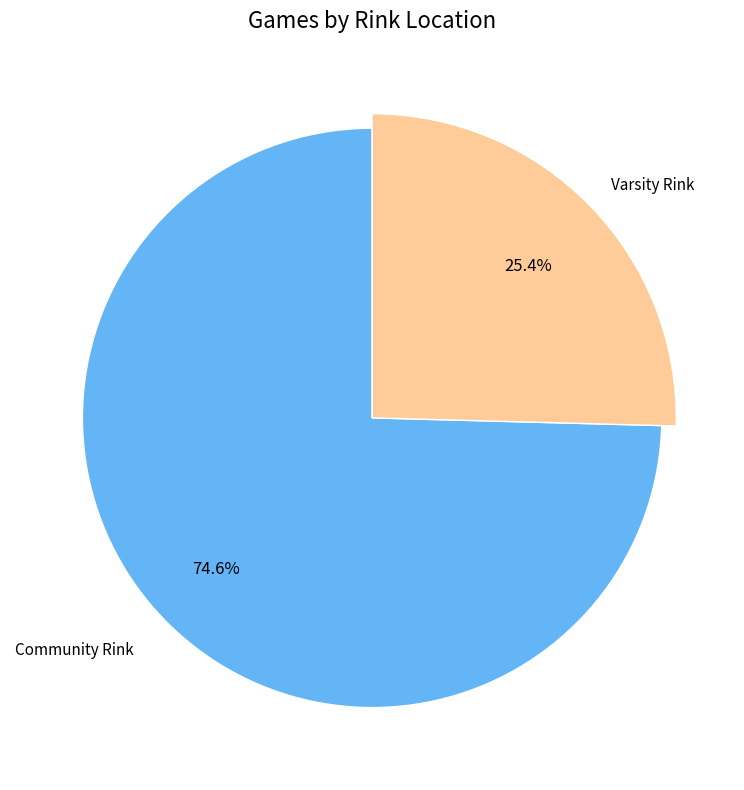

Count the number of slices in the pie.

2